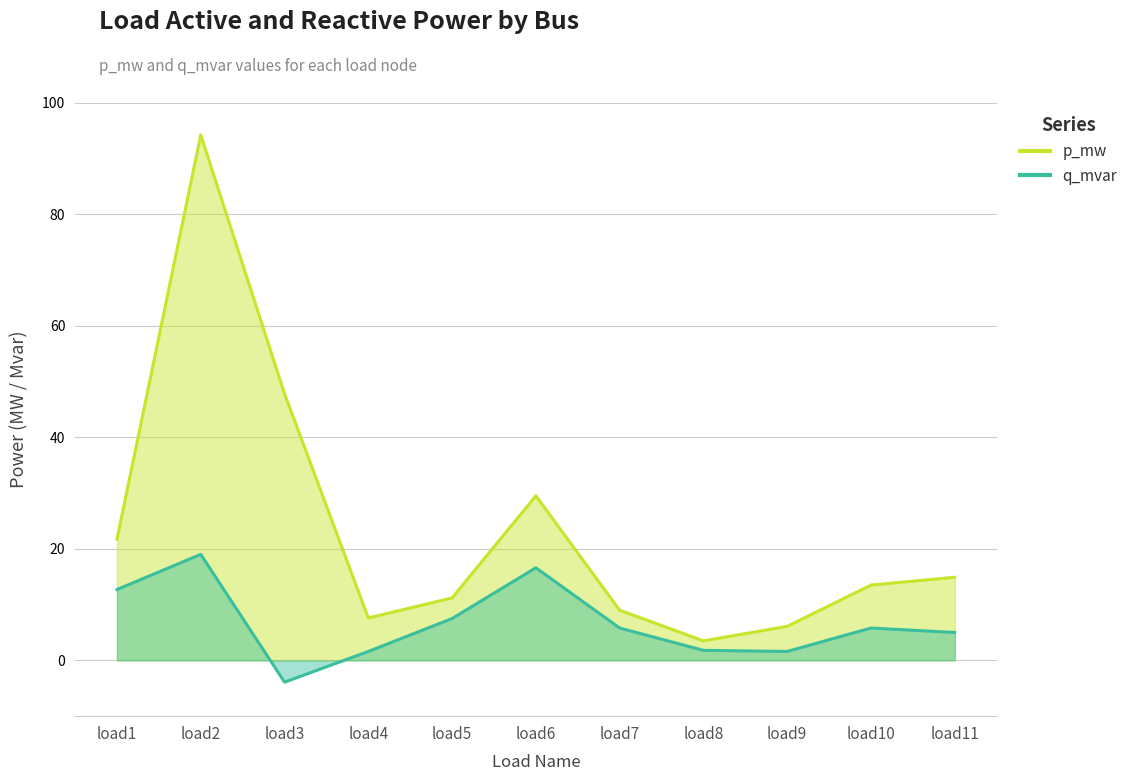

At which category does q_mvar reach its first local valley?

load3